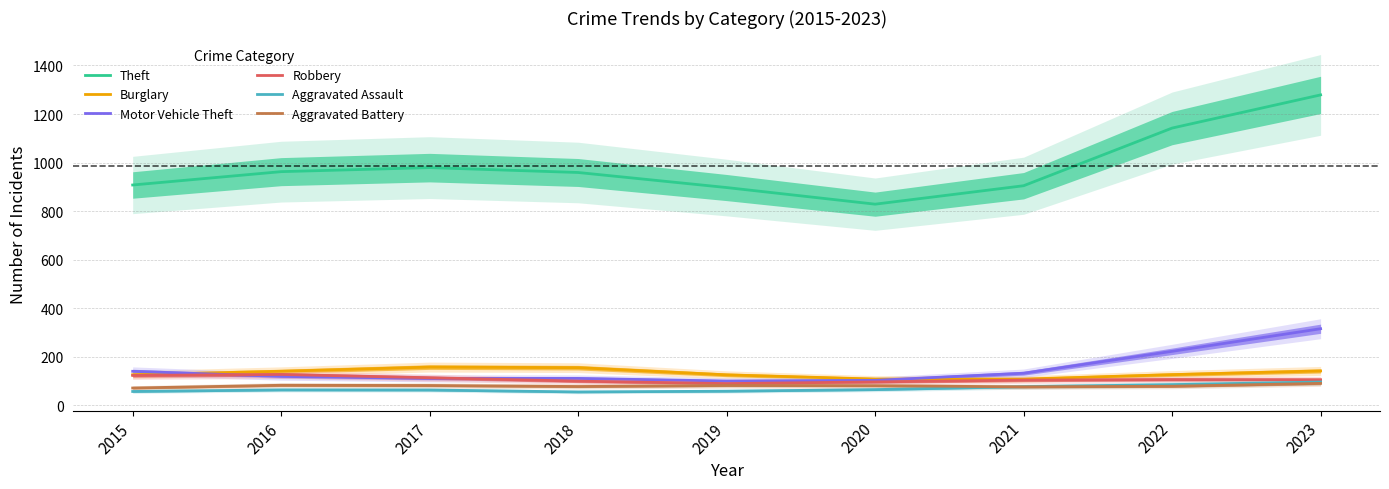

What is the sum of all Motor Vehicle Theft values?

1357.0